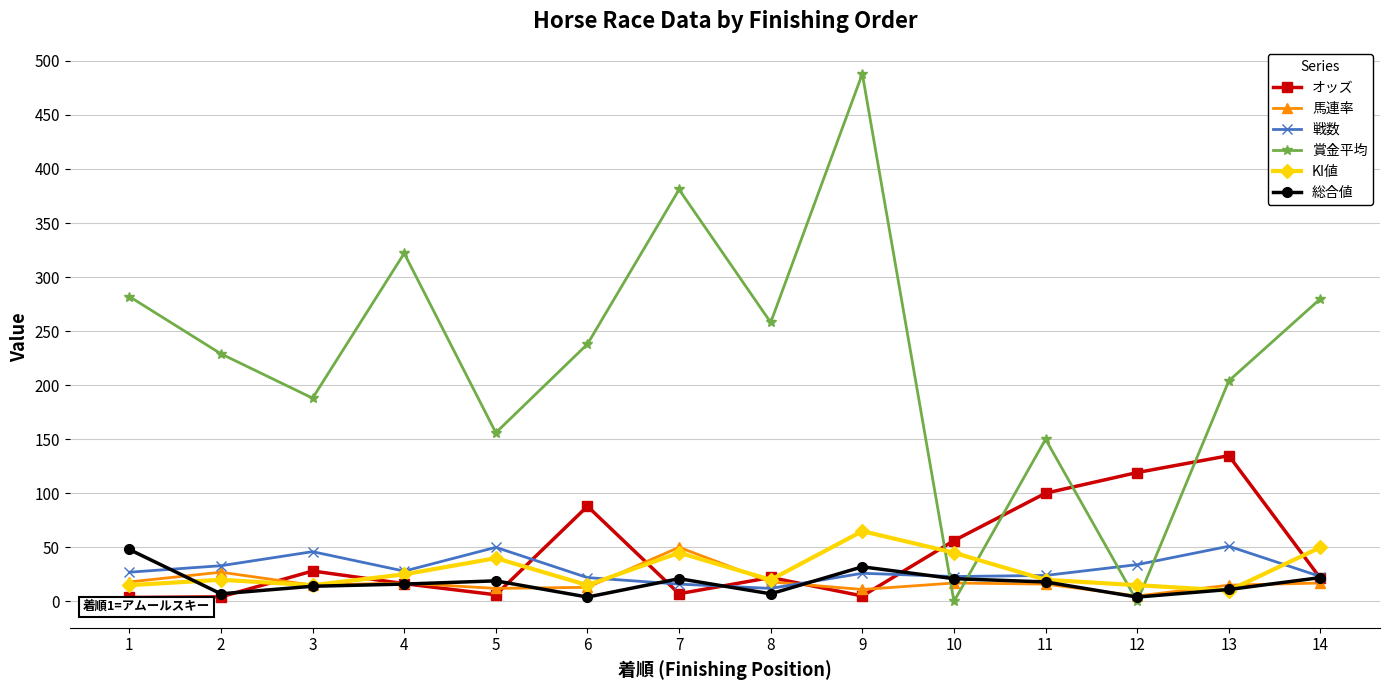

True or false: 馬連率 has more than 2 interior local peaks.

True